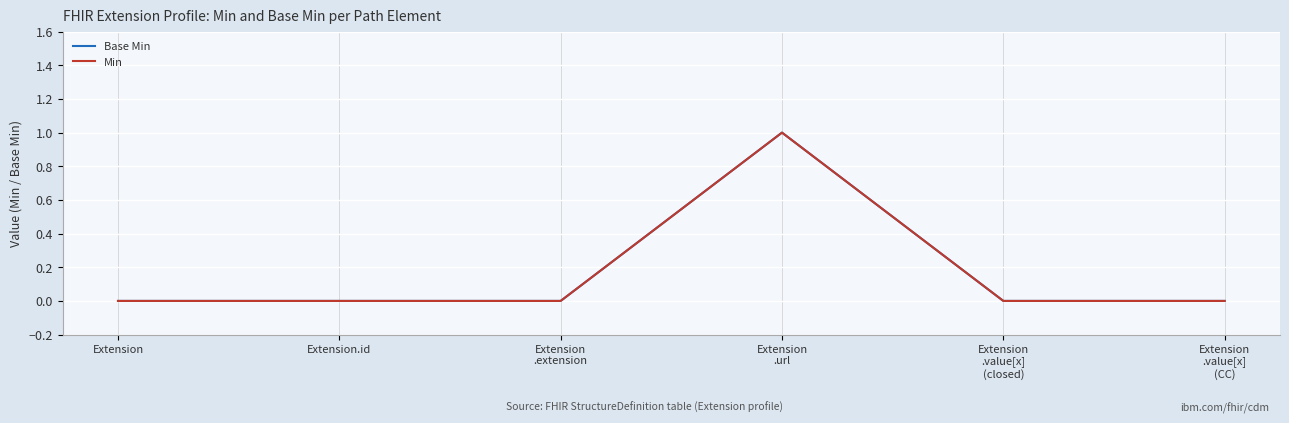

What is the label of the 2nd point from the left?

Extension.id